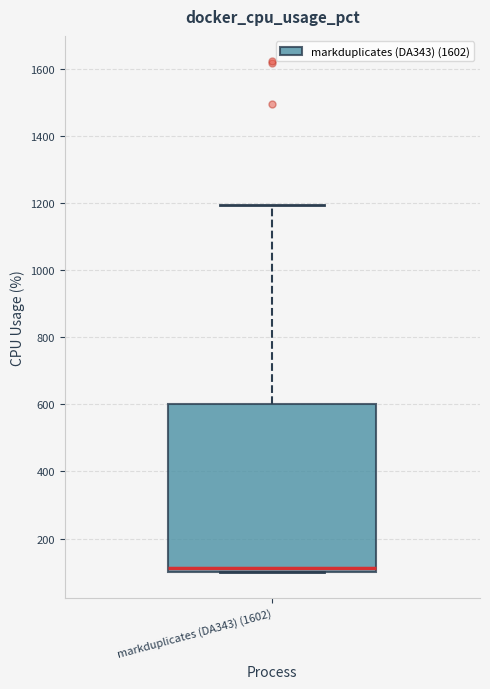

Transcribe this box plot: give where the median line is, the range the box spans, and where the two whiskers end, as read against the y-axis. The values are not printed on the chart, so give them approximately, as read against the axis.

median 120, box 100 to 600, whiskers 100 to 1200